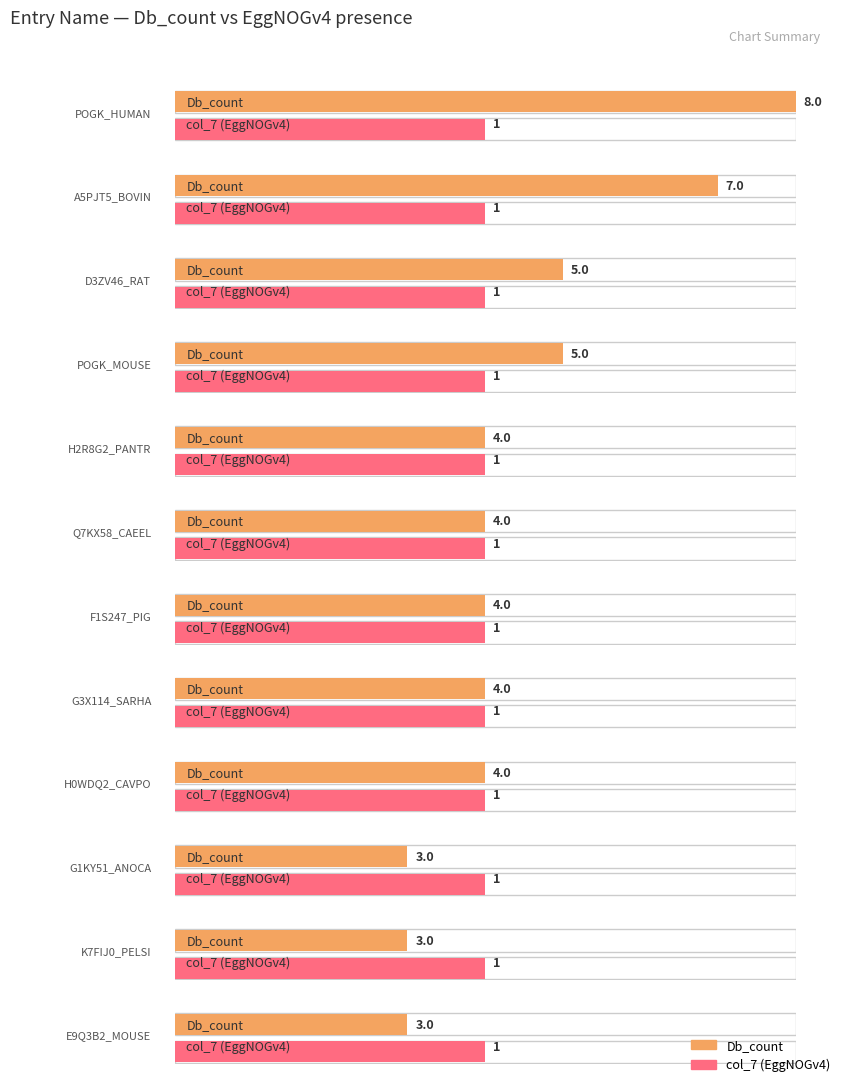

What is the difference between the second highest and minimum values in the Db_count series?

4